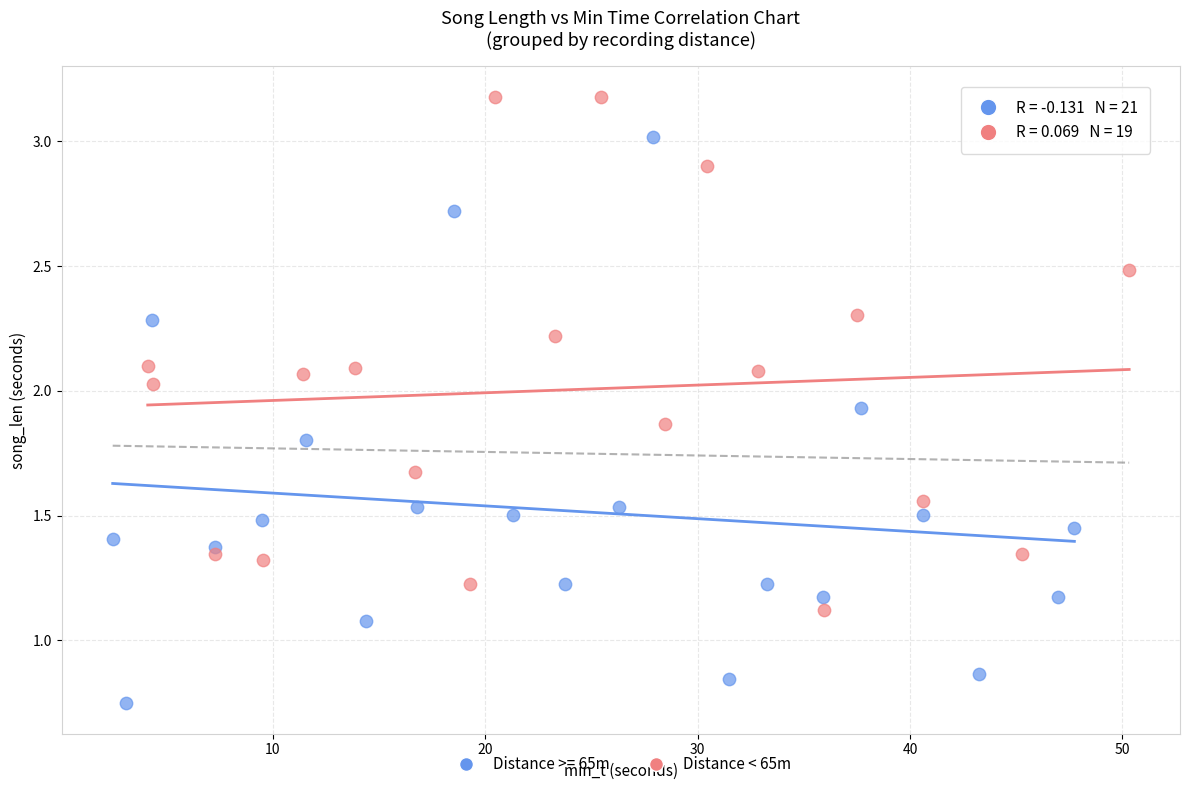

Which series has the widest spread of Y values?

Distance >= 65m